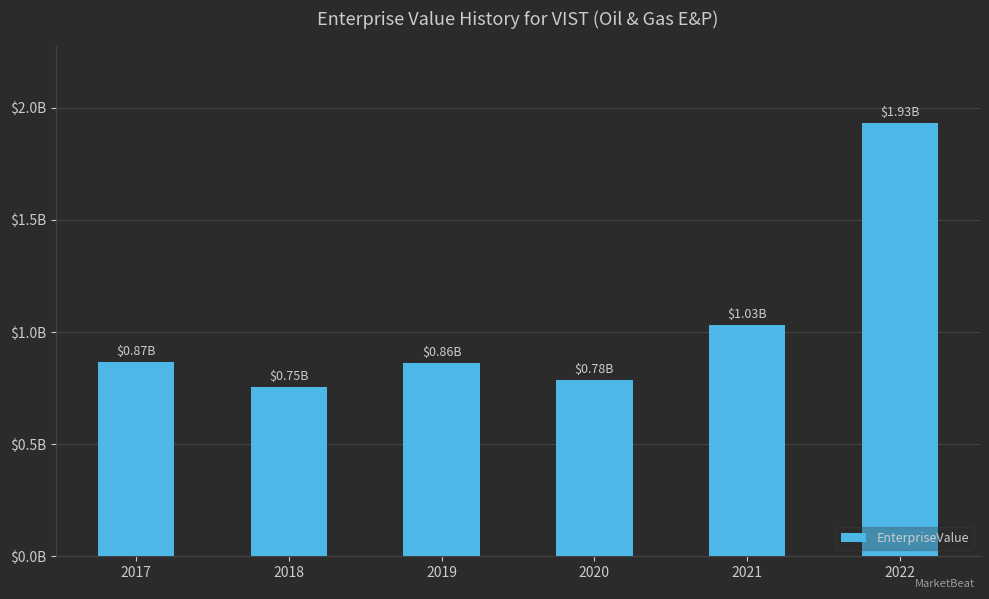

What is the change in value from 2018 to 2021?

+276408527.9